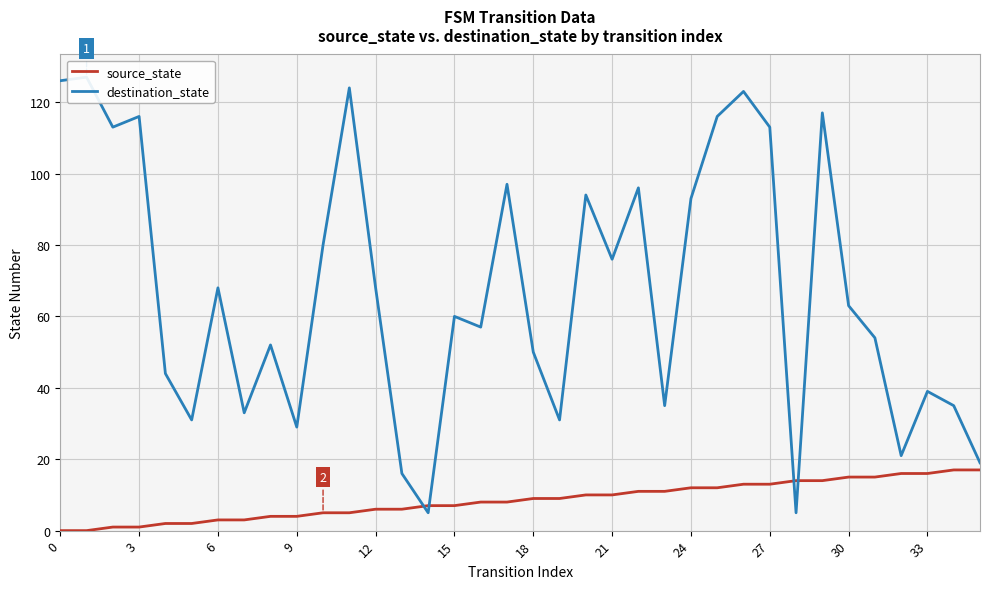

What is the label of the 23rd point from the left?

22